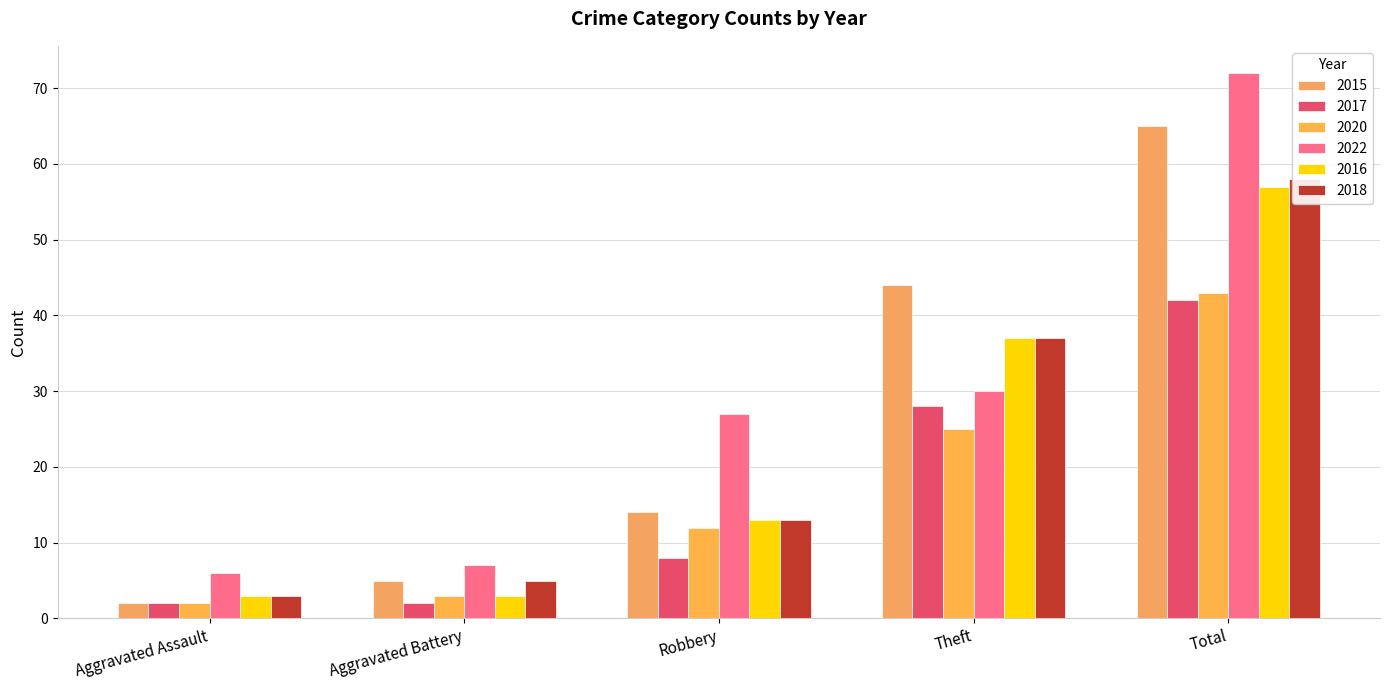

What is the total value across all series at Aggravated Battery?

25